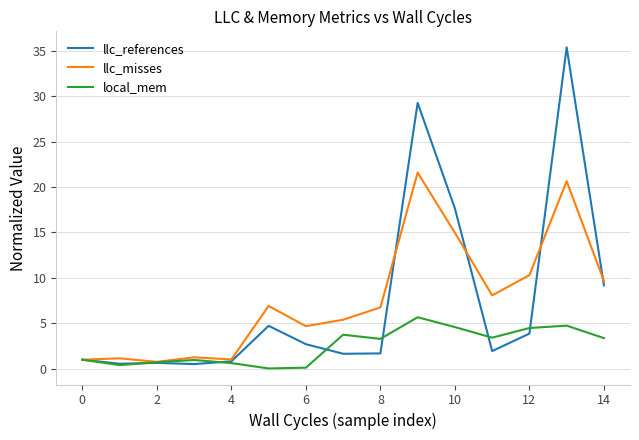

How many values in the local_mem series exceed 3?

8